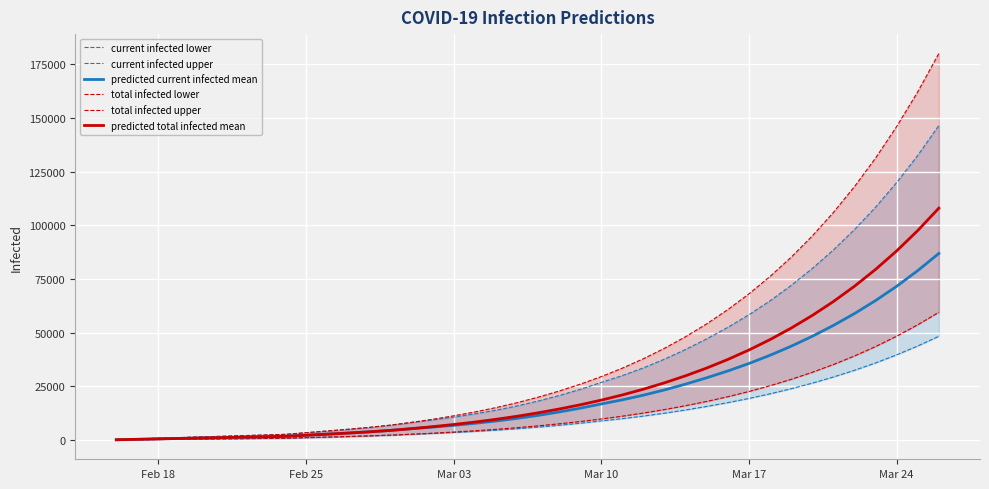

Is this an area chart (filled region under the line)?

No